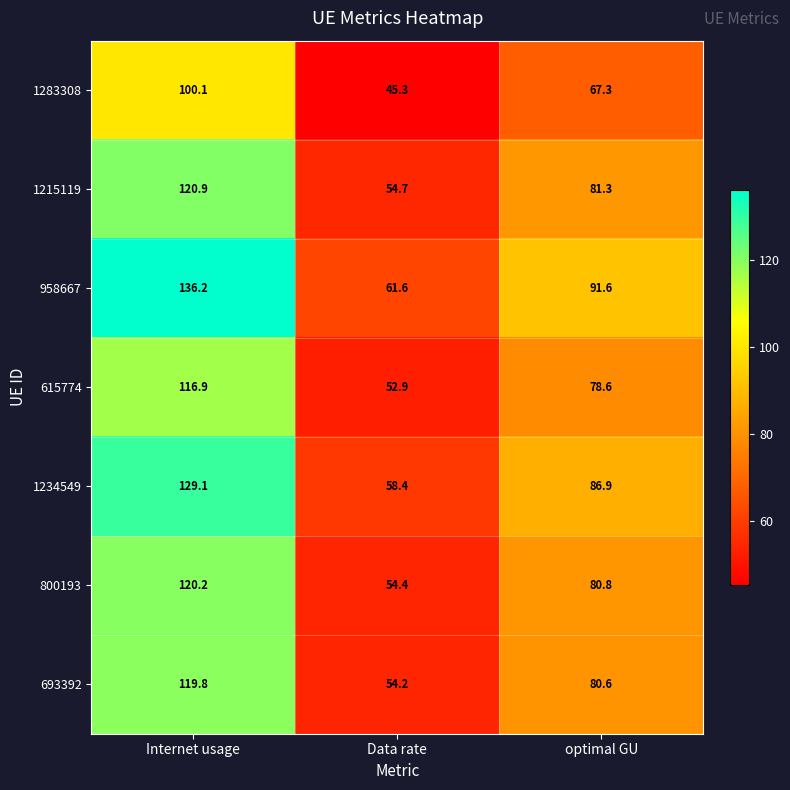

What is the sum of all 958667 values?

289.4